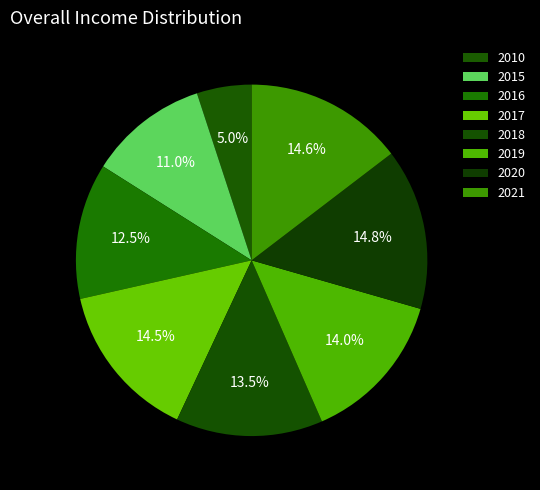

Which category has the biggest portion of the pie?

2020